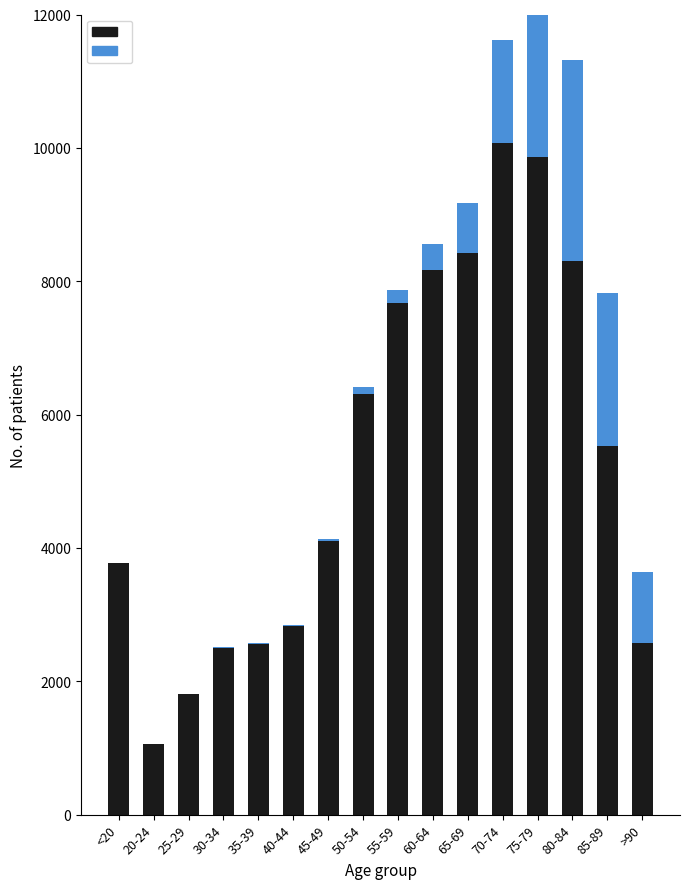

What is the spread (max minus min) of values at <20?

3756